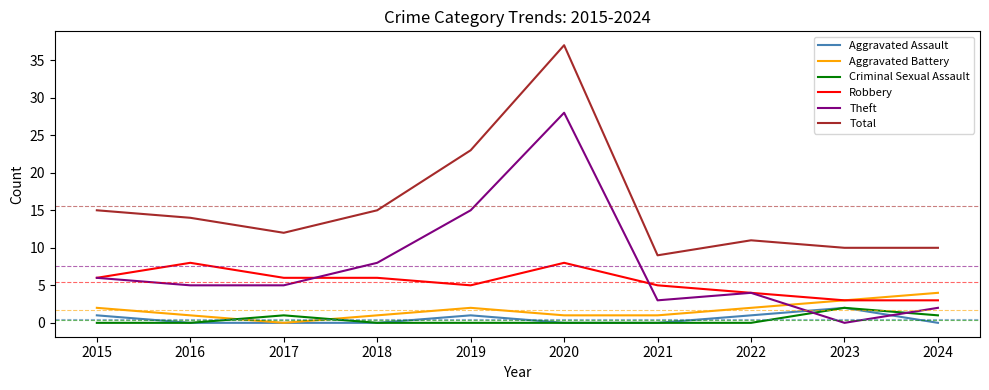

At how many categories does at least one series exceed 31?

1